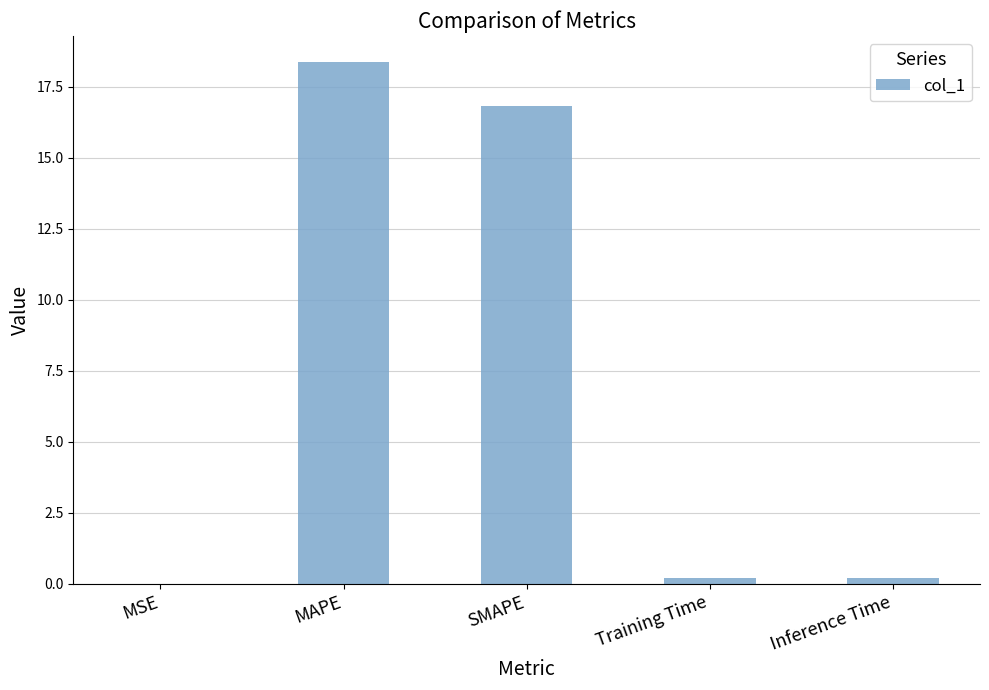

What is the difference between the values at MAPE and SMAPE?

1.5